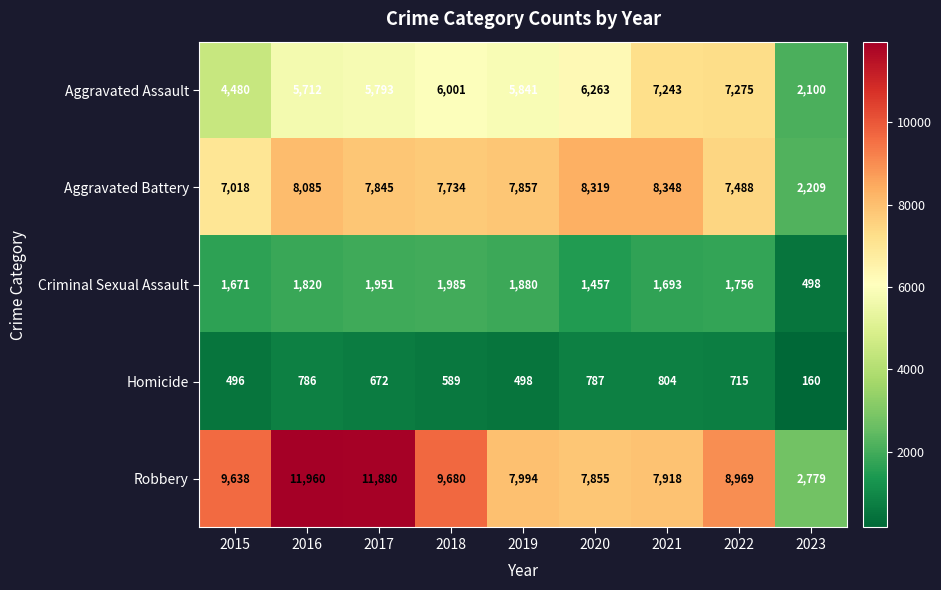

Between 2022 and 2023, which series saw the biggest shift?

Robbery